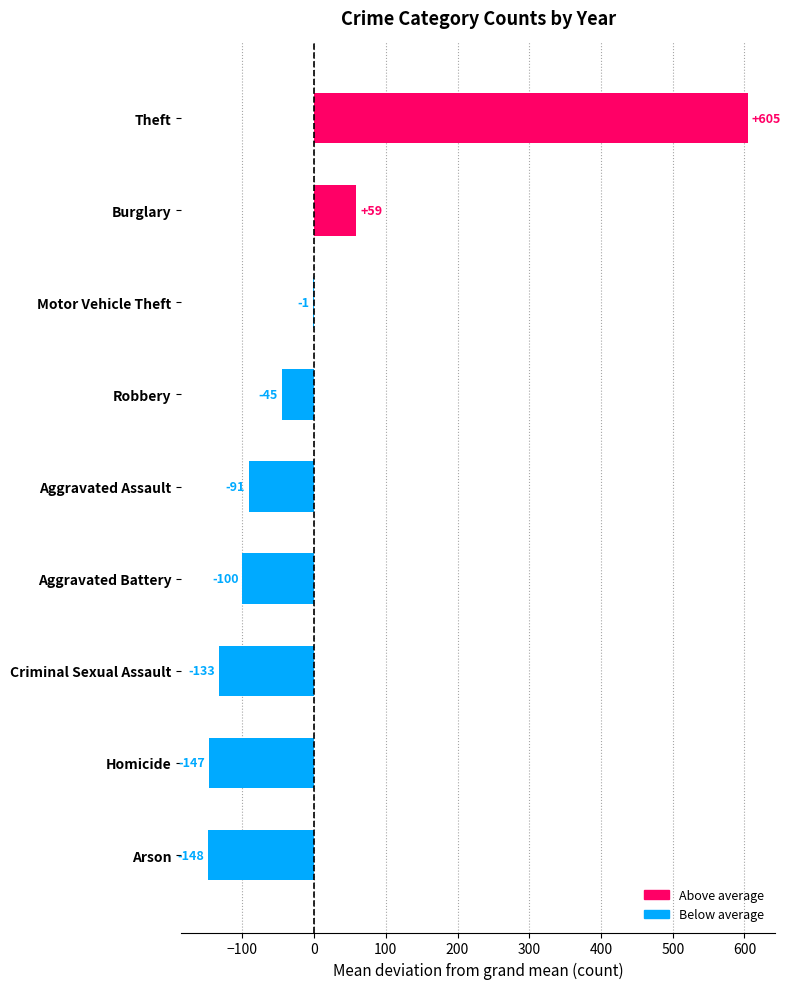

How many series are shown in this chart?

1